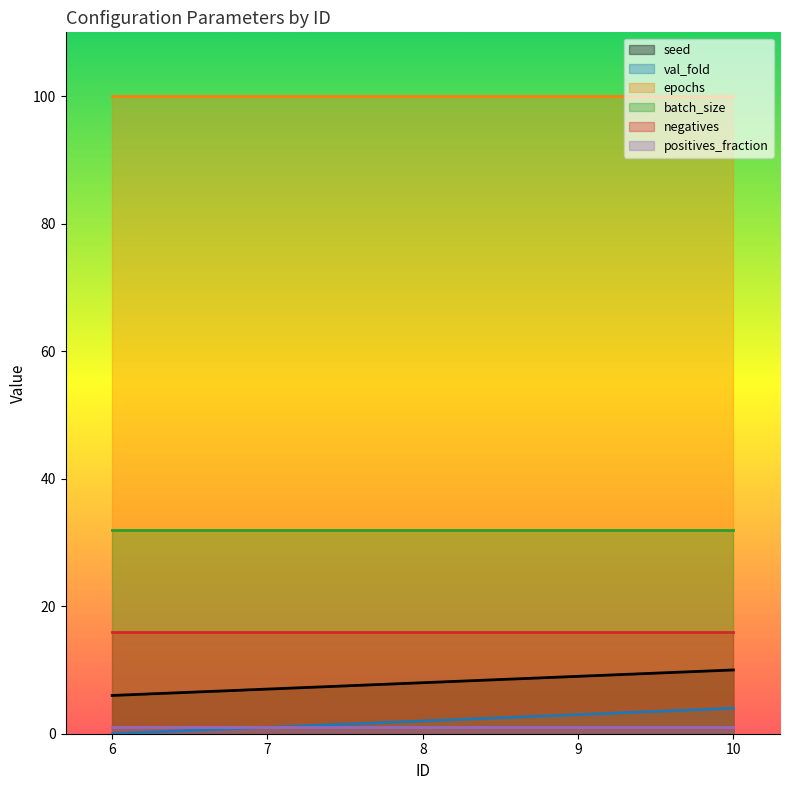

What is the sum of all positives_fraction values?

5